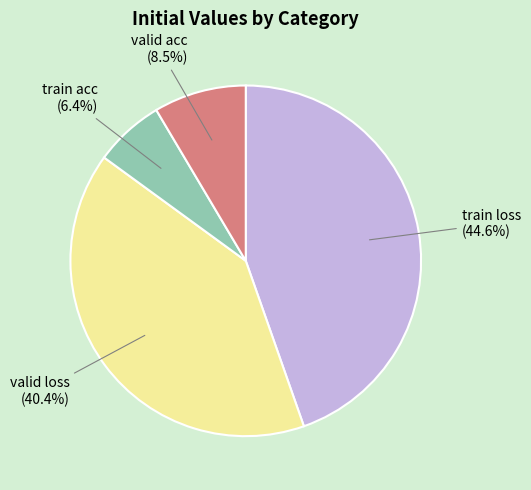

Which slice is the smallest?

train acc